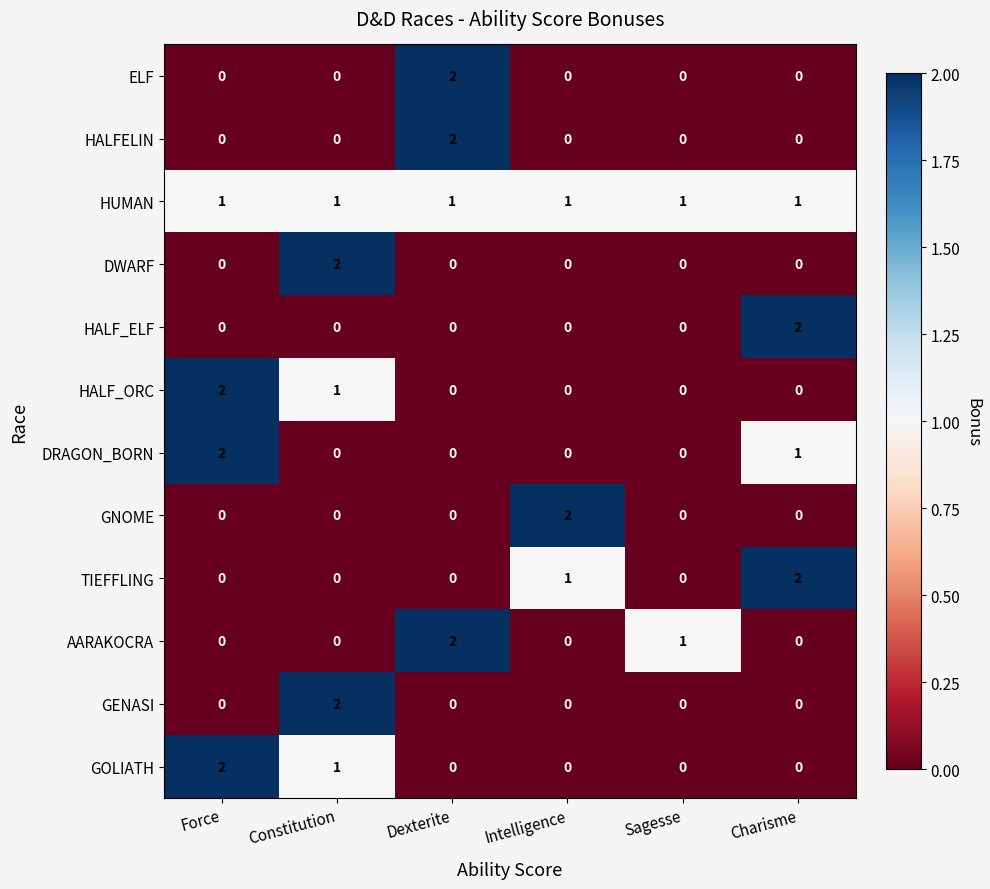

The HALF_ORC series shows 1 at Constitution. True or false?

True